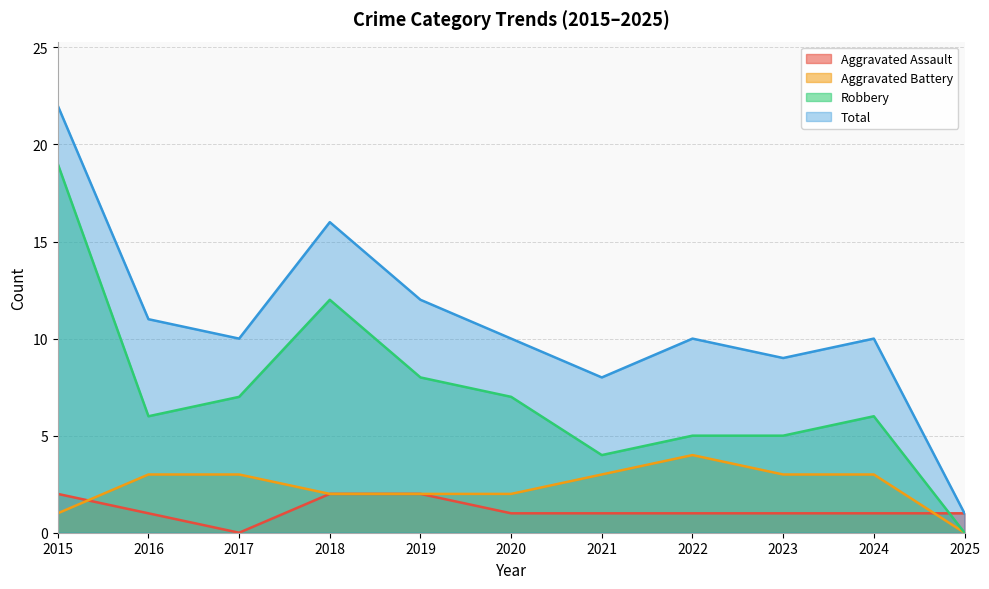

What is the difference between the second highest and second lowest values in the Aggravated Assault series?

1